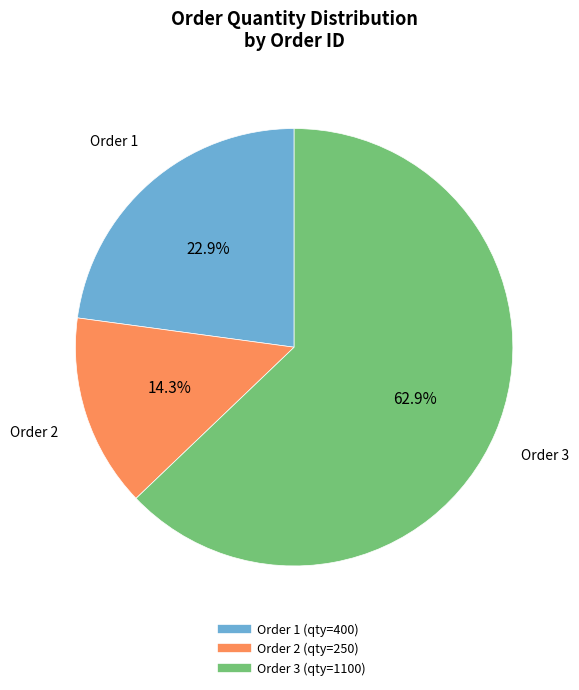

Is there a majority slice in this chart?

Yes